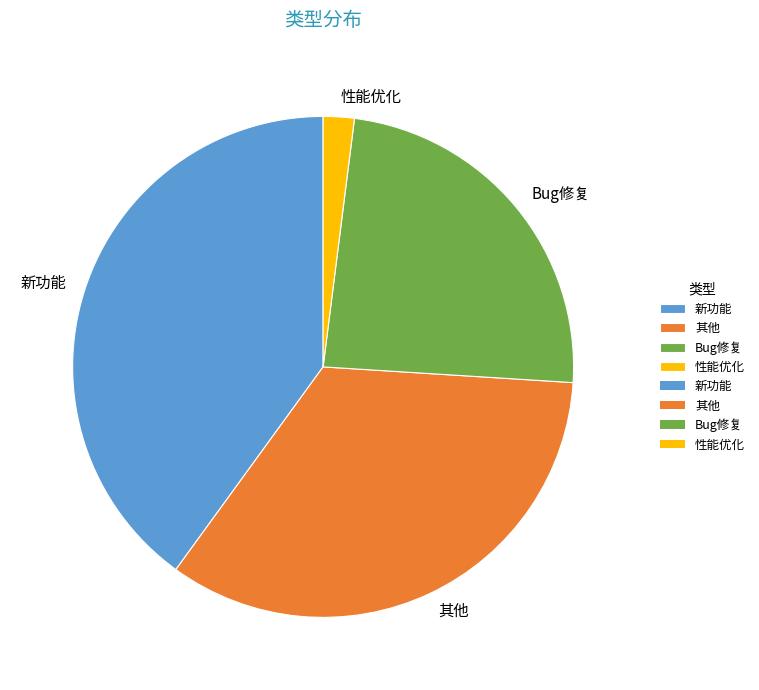

Which slice is the largest?

新功能